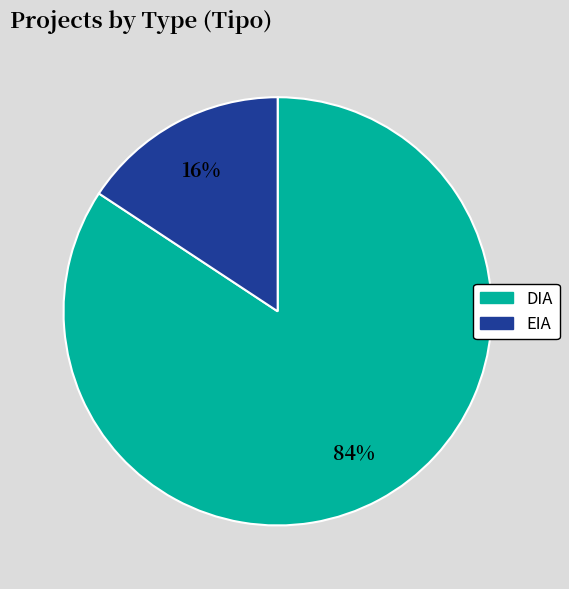

What is the smallest slice in the pie chart?

EIA